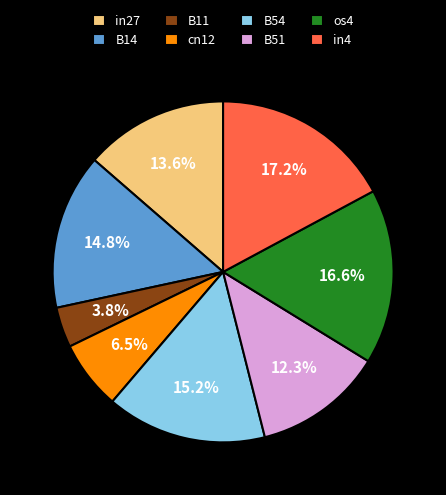

Is there any slice that represents more than half of the pie?

No